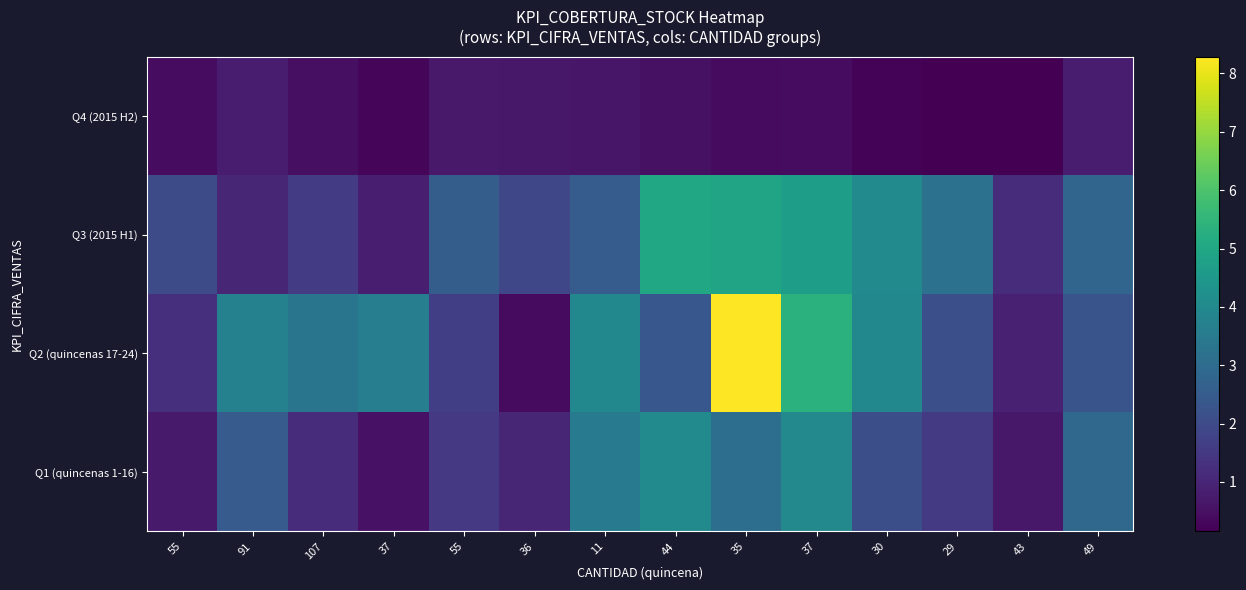

Reading right to left, what are all the values shown in this chart?

Q1 (quincenas 1-16): 49=2.9	43=0.7	29=1.5	30=2.1	37=4.0	35=3.1	44=4.1	11=3.5	36=1.0	55=1.5	37=0.6	107=1.2	91=2.5	55=0.8
Q2 (quincenas 17-24): 49=2.3	43=0.9	29=2.1	30=4.0	37=5.3	35=8.3	44=2.4	11=3.9	36=0.4	55=1.7	37=3.6	107=3.3	91=3.7	55=1.2
Q3 (2015 H1): 49=2.8	43=1.2	29=3.2	30=4.0	37=4.7	35=4.9	44=5.0	11=2.5	36=1.9	55=2.6	37=0.8	107=1.6	91=1.0	55=2.0
Q4 (2015 H2): 49=0.8	43=0.2	29=0.2	30=0.2	37=0.4	35=0.4	44=0.5	11=0.6	36=0.7	55=0.7	37=0.3	107=0.5	91=0.8	55=0.4